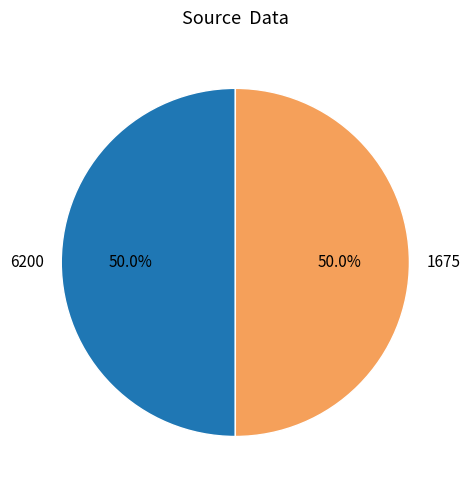

Approximately how many times larger is the value at 6200 compared to 1675?

1.0